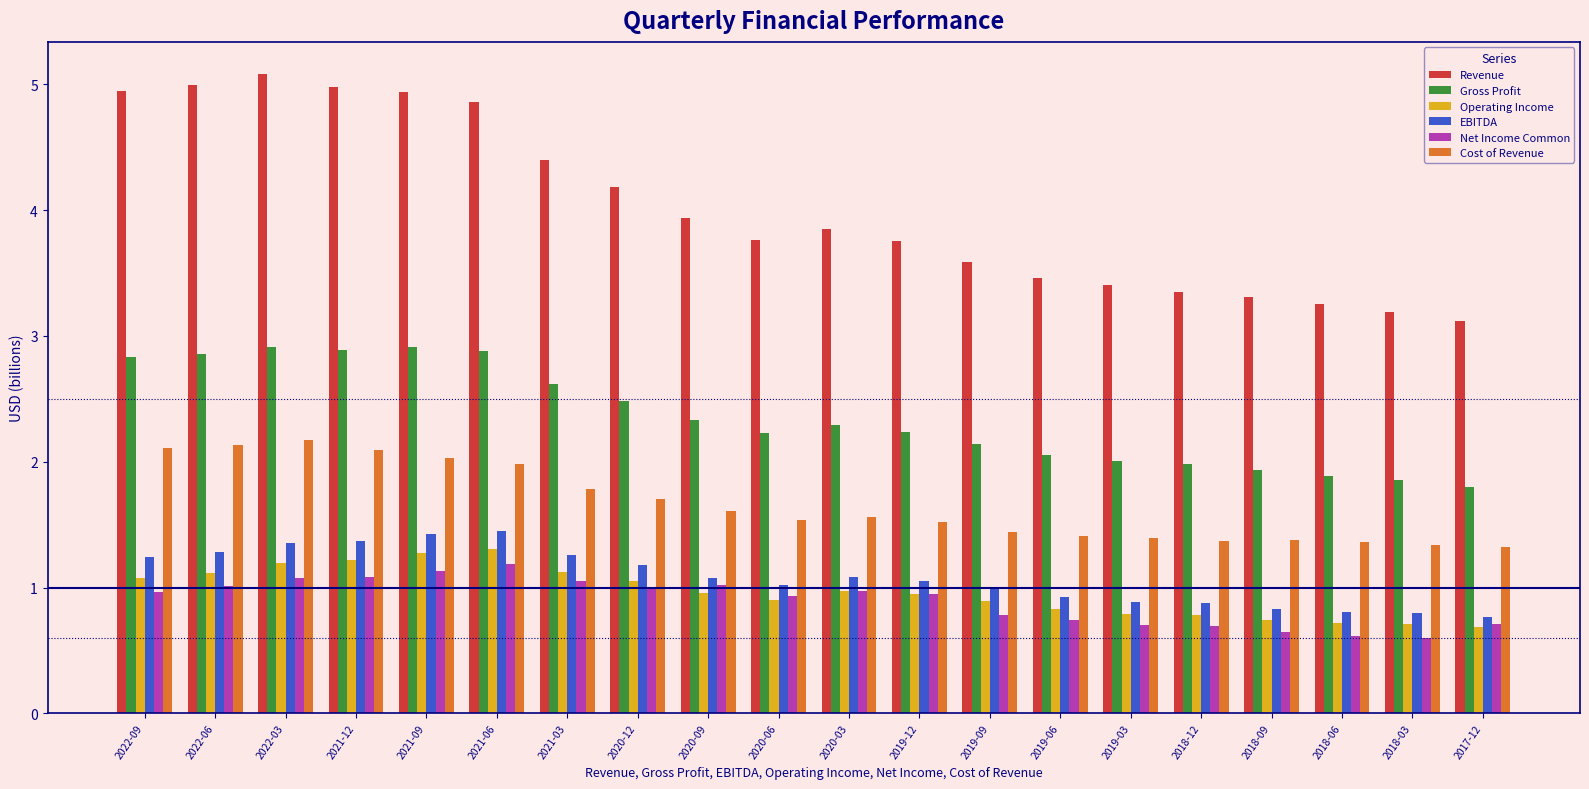

What is the total value across all series at 2020-12?

11.6